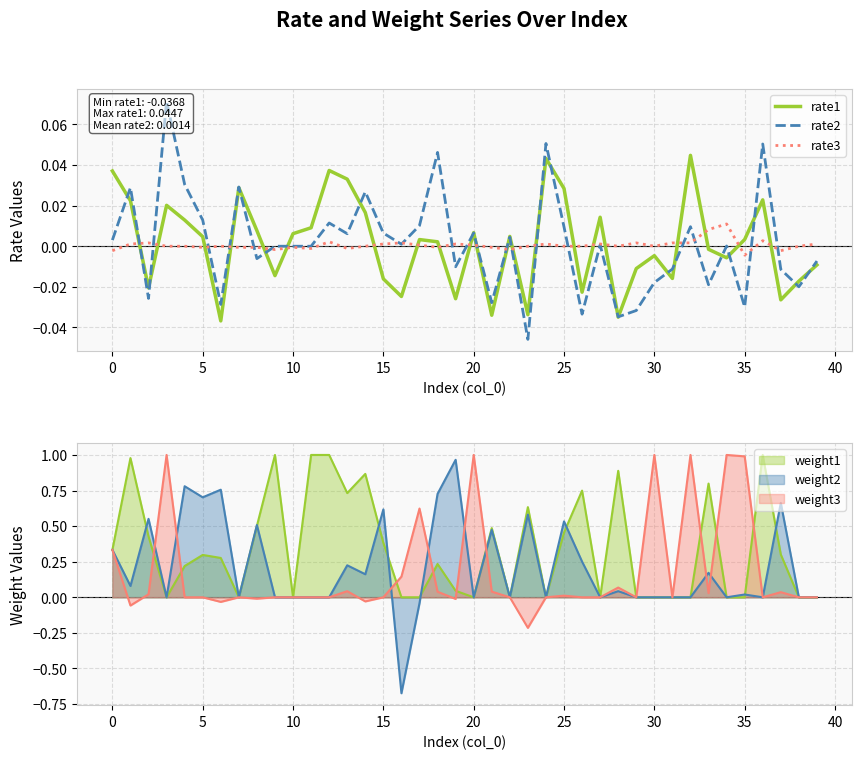

List the series in order of their peak value, lowest first.

rate3, rate1, rate2